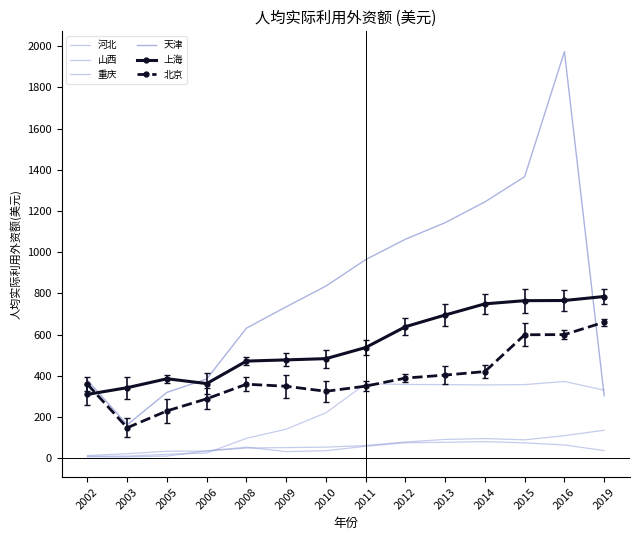

Between which two adjacent categories do 山西 and 重庆 first intersect?

2005 and 2006